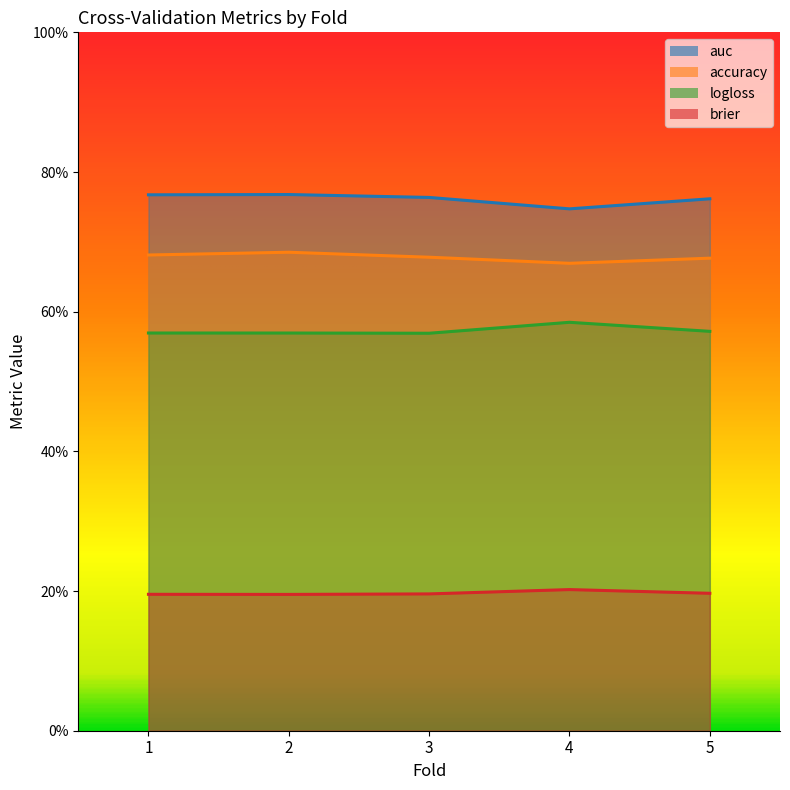

What is the total value across all series at 3?

2.2